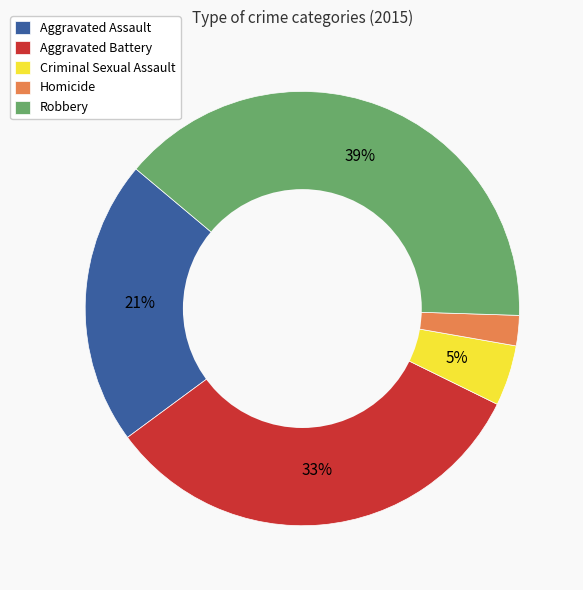

What is the largest slice in the pie chart?

Robbery